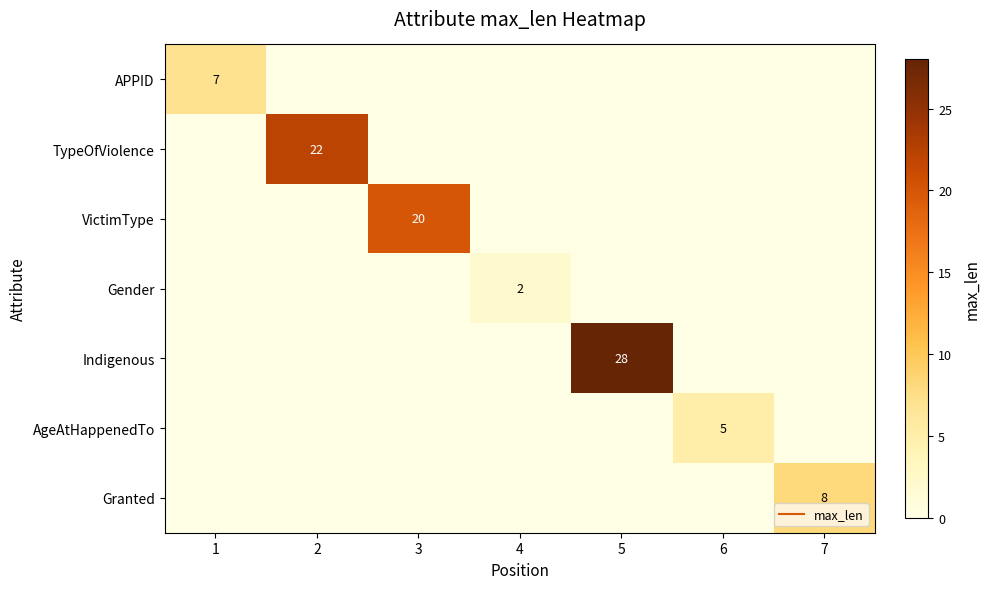

What is the sum of all AgeAtHappenedTo values?

5